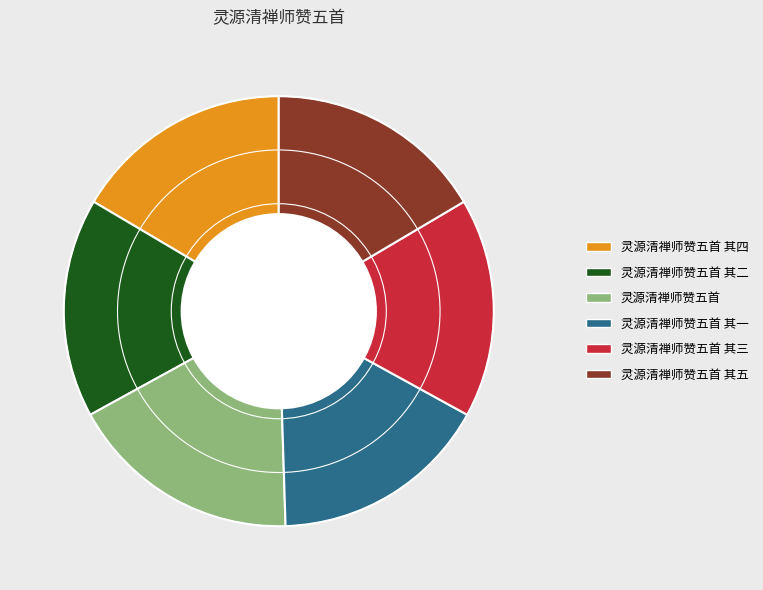

True or false: 灵源清禅师赞五首 其三 accounts for 29% of the total.

False